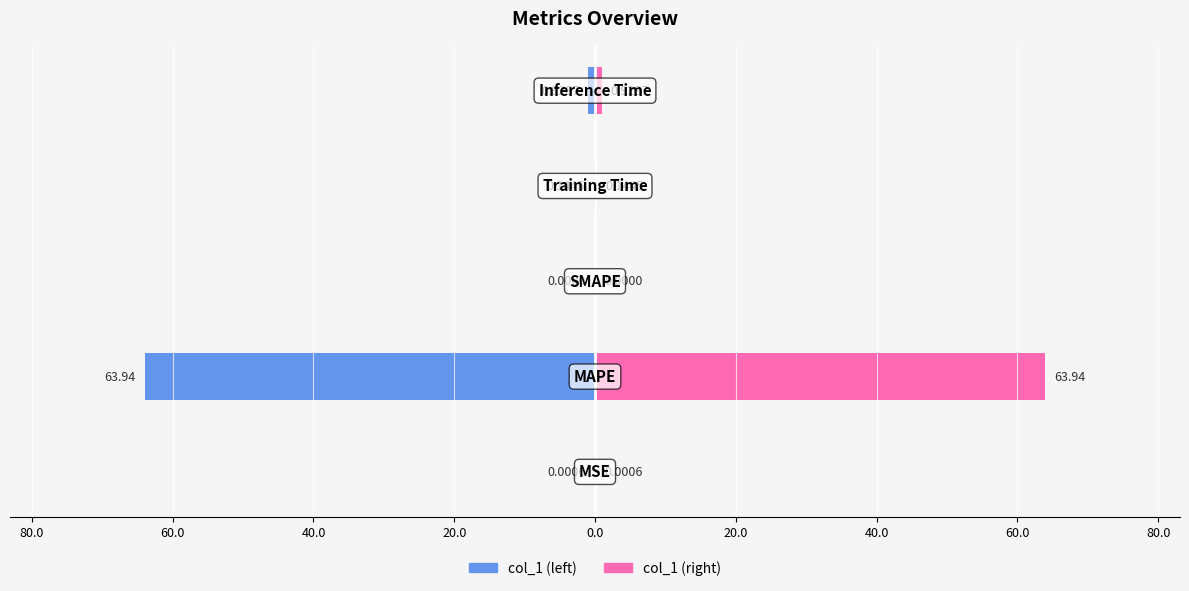

The value of col_1 (left) at 100.0 is -0.0. True or false?

False